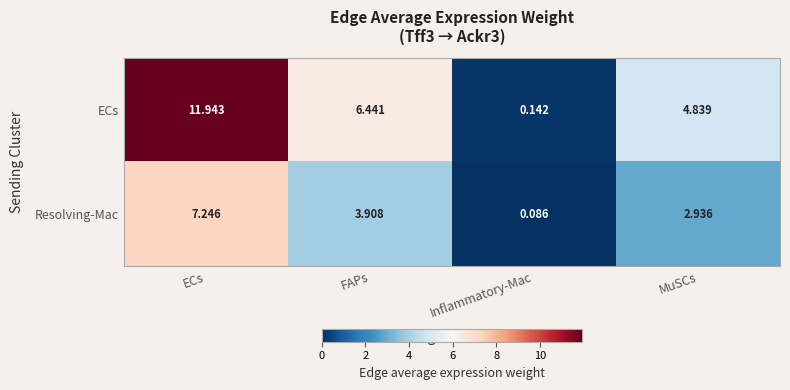

Rank the series at Inflammatory-Mac from highest to lowest value.

ECs, Resolving-Mac